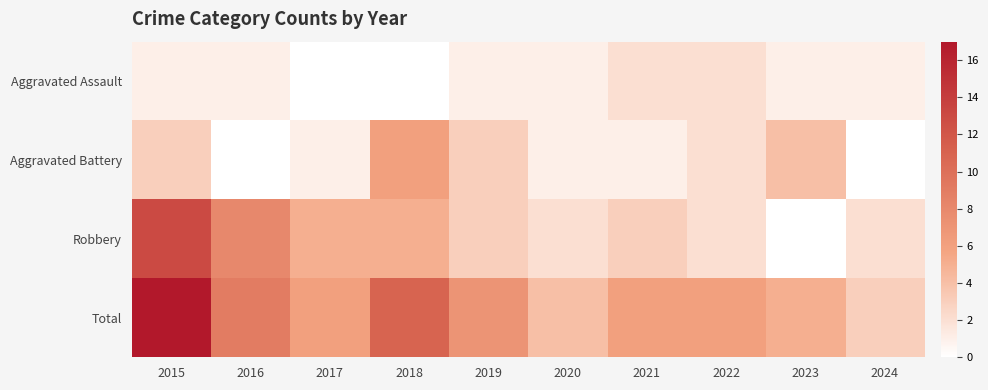

Reading left to right, extract all data points from this chart.

Aggravated Assault: 2015=1	2016=1	2017=0	2018=0	2019=1	2020=1	2021=2	2022=2	2023=1	2024=1
Aggravated Battery: 2015=3	2016=0	2017=1	2018=6	2019=3	2020=1	2021=1	2022=2	2023=4	2024=0
Robbery: 2015=13	2016=8	2017=5	2018=5	2019=3	2020=2	2021=3	2022=2	2023=0	2024=2
Total: 2015=17	2016=9	2017=6	2018=11	2019=7	2020=4	2021=6	2022=6	2023=5	2024=3